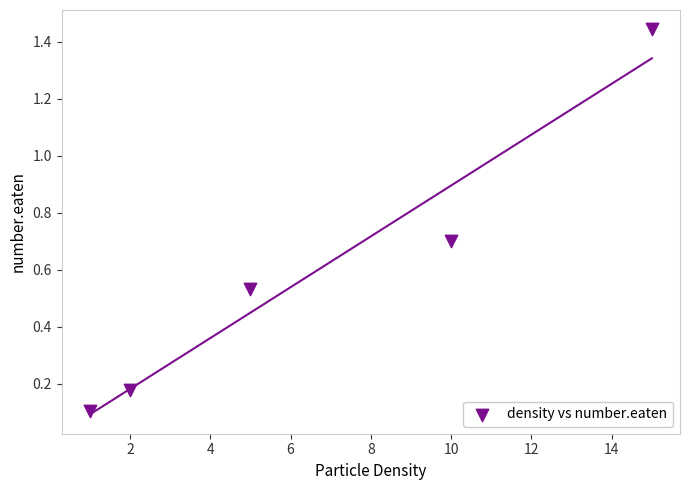

What is the average Y value?

0.6